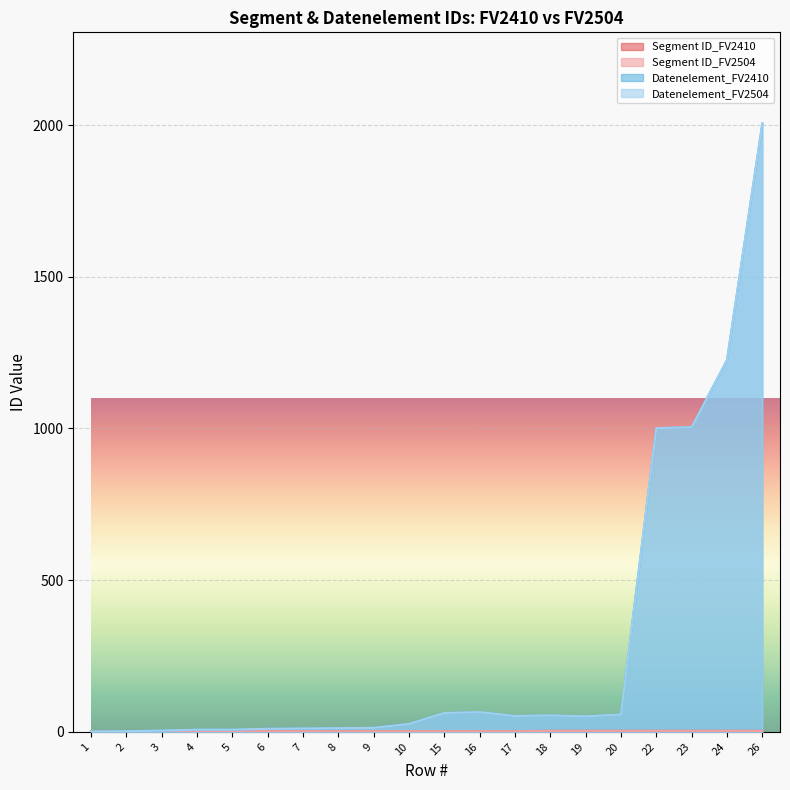

How many lines are shown in the chart?

4